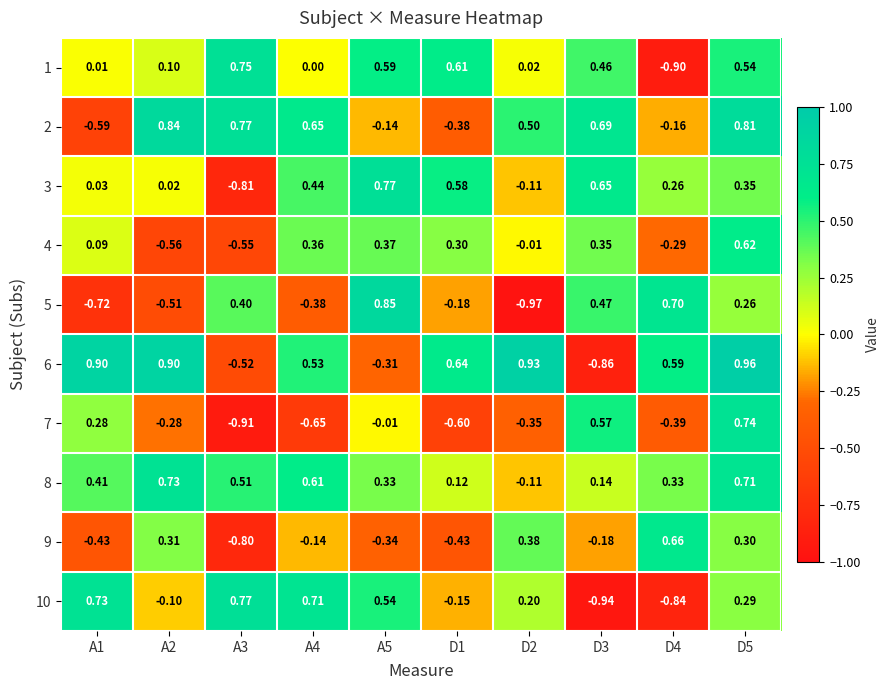

Is the value of 6 at D5 greater than the value of 7 at A5?

Yes